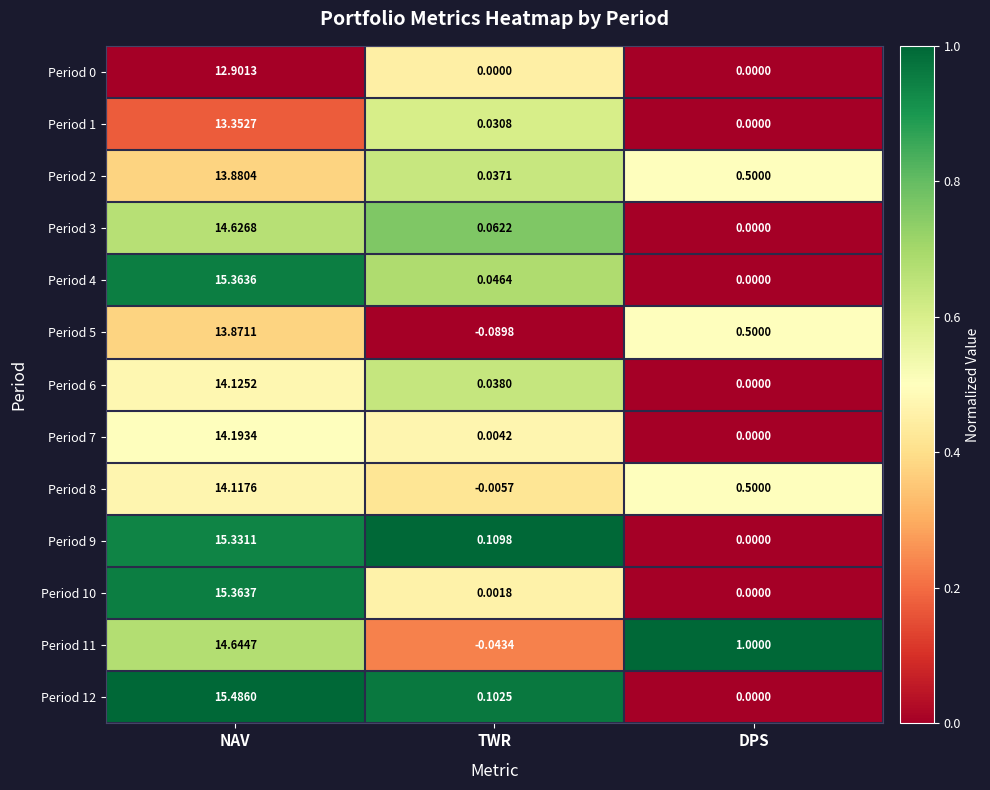

At which label does Period 8 reach its minimum?

TWR